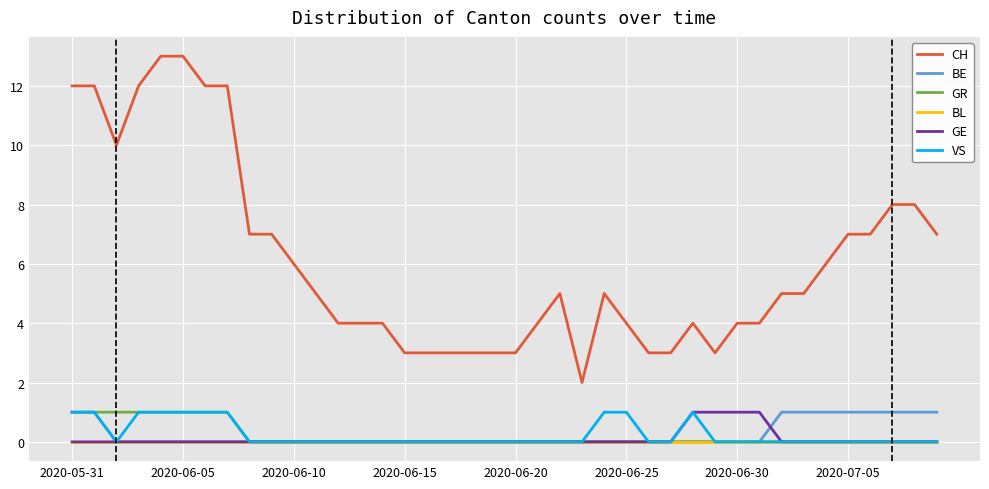

What is the greatest value displayed?

13